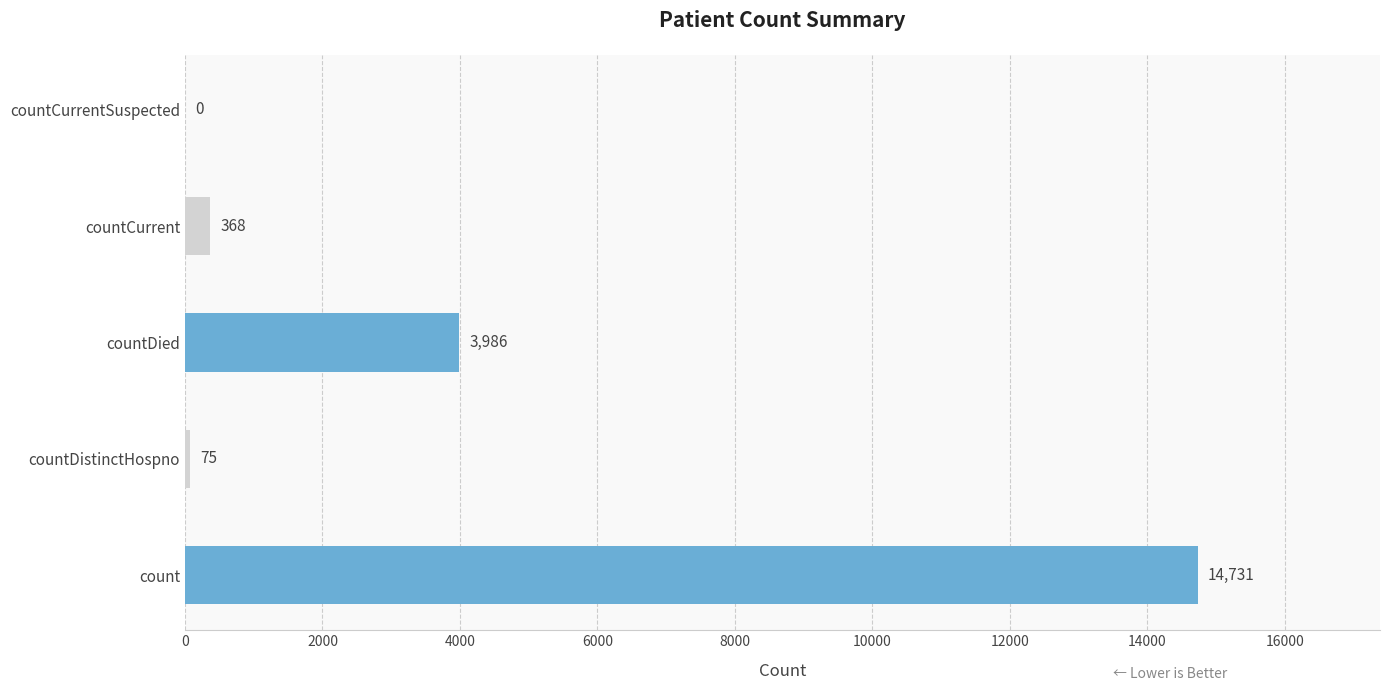

The value at countDied is 3986. True or false?

True